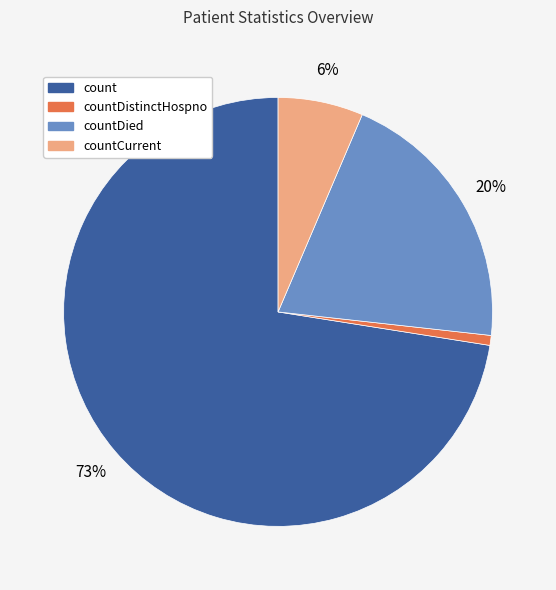

To the nearest percent, what is the average slice percentage?

25%